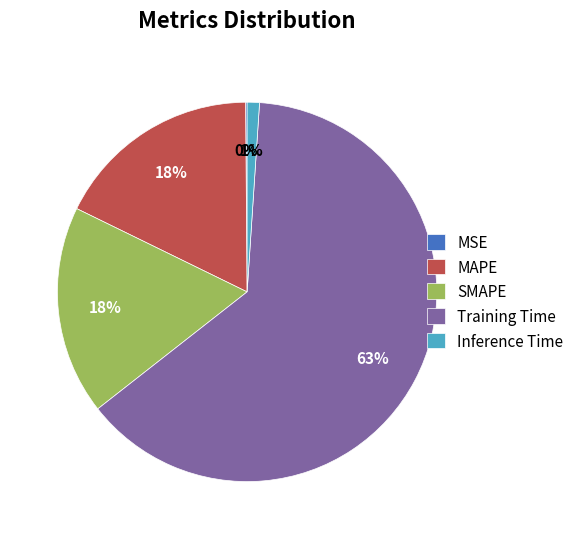

True or false: MAPE accounts for 18% of the total.

True